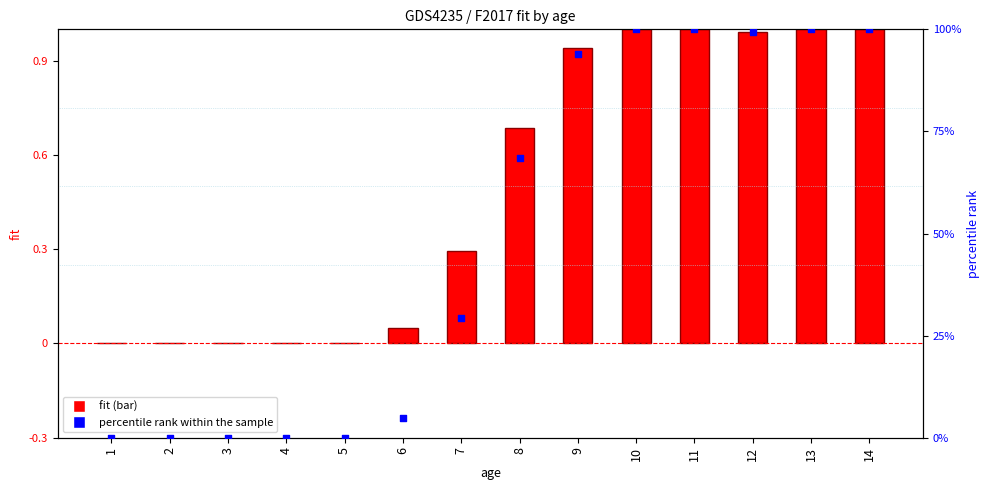

Which series contains the highest Y value?

fit